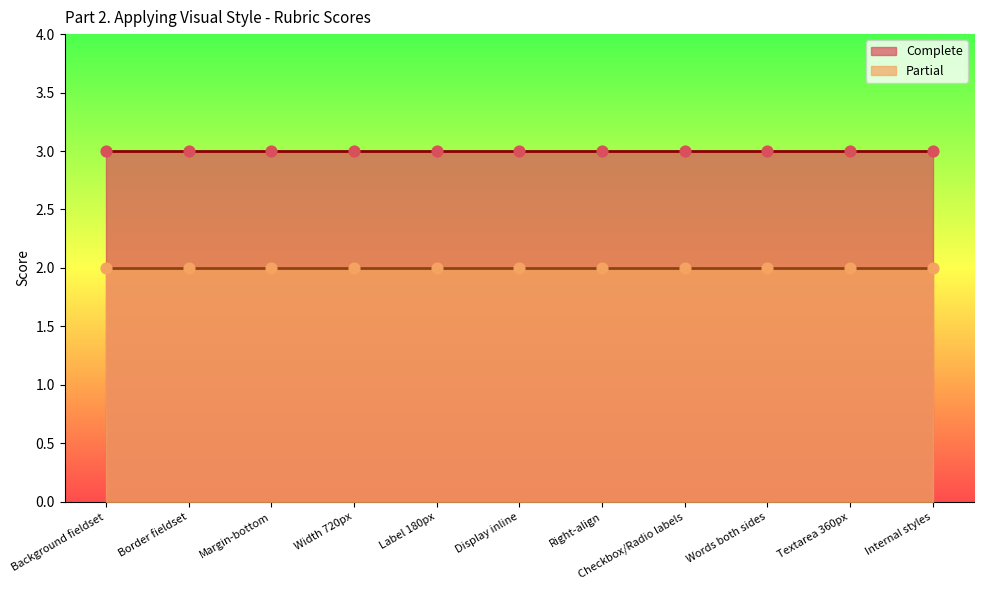

Which series has the widest spread of Y values?

Complete